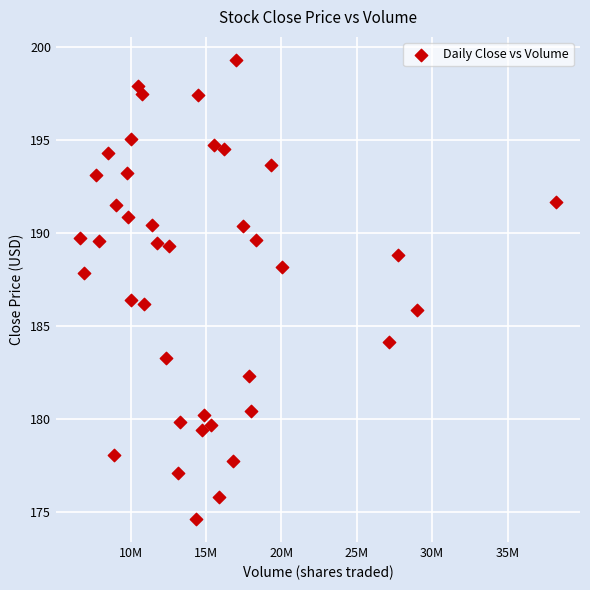

What is the range of X values (max minus min)?

31609087.0